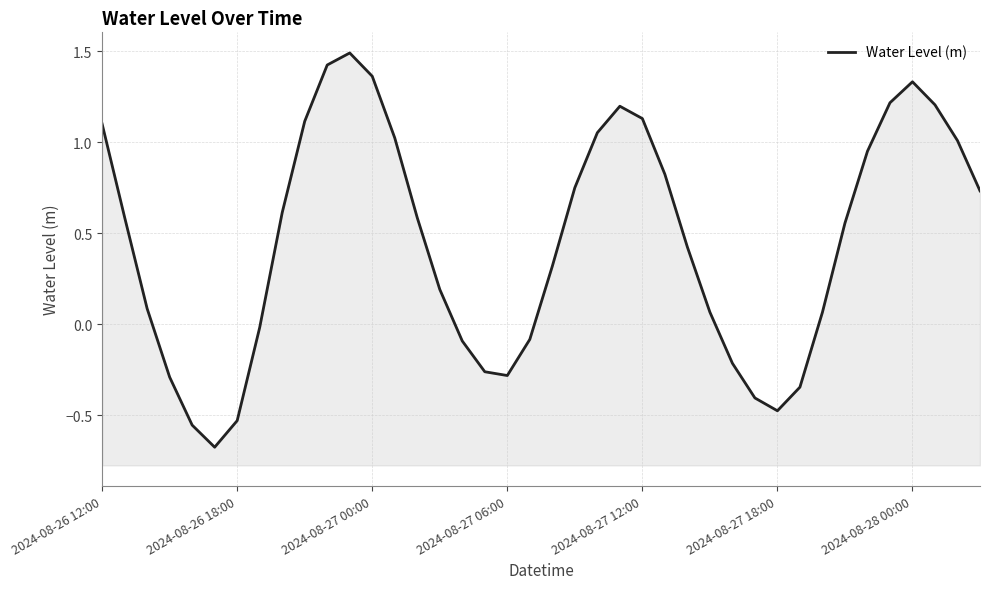

What is the minimum value shown in the chart?

-0.7